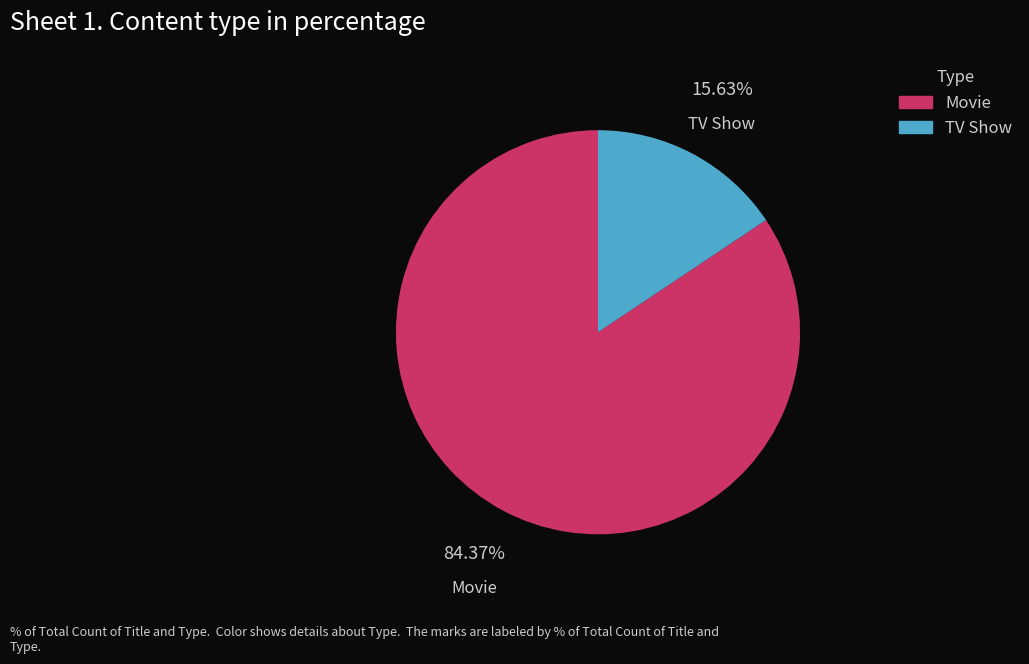

Which slice is the smallest?

TV Show